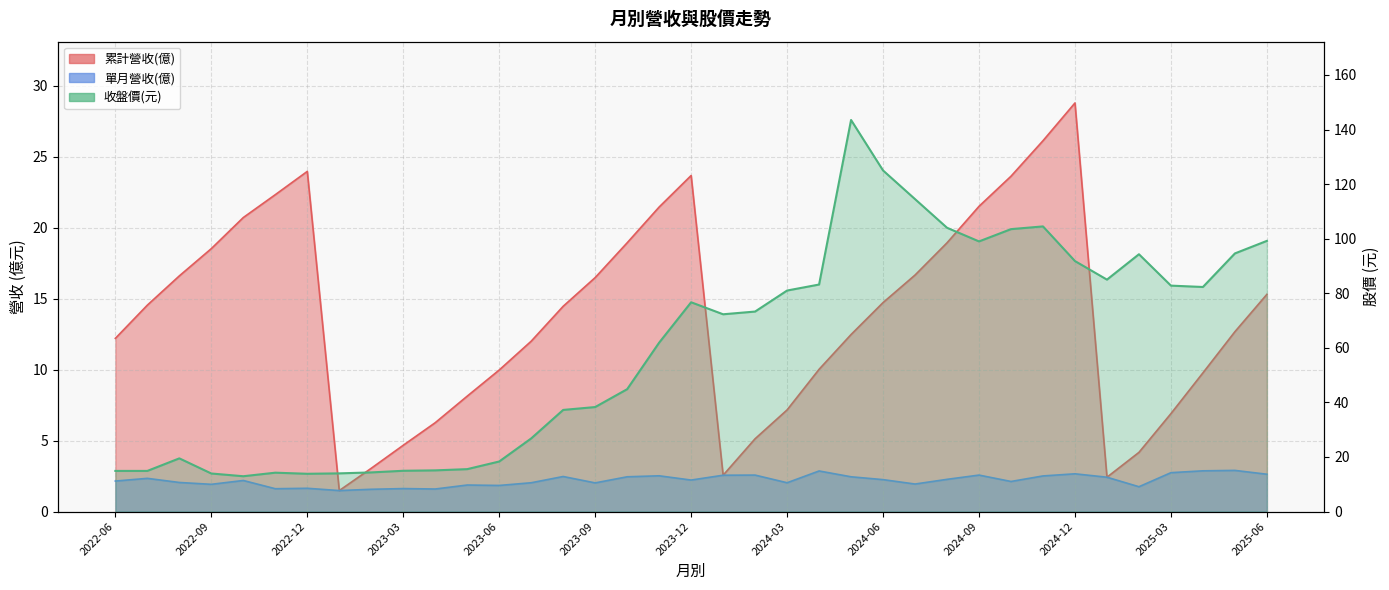

How many lines are shown in the chart?

3